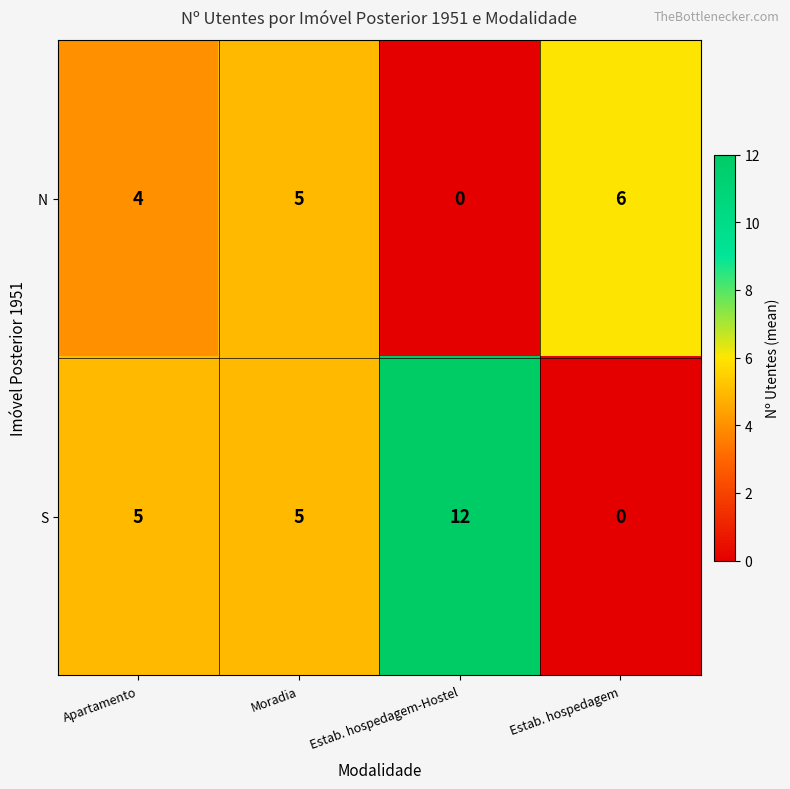

List the series in order of their peak value, highest first.

S, N